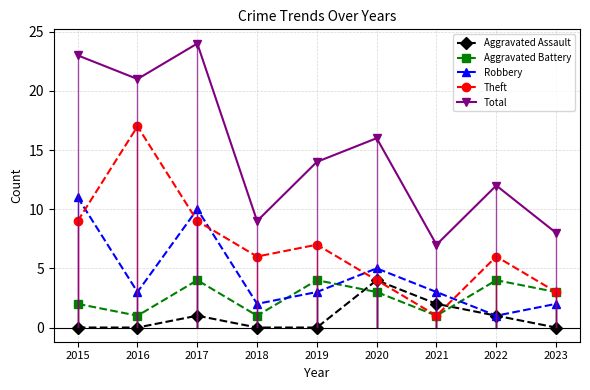

In Theft, how many points are higher than both neighbors (excluding endpoints)?

3